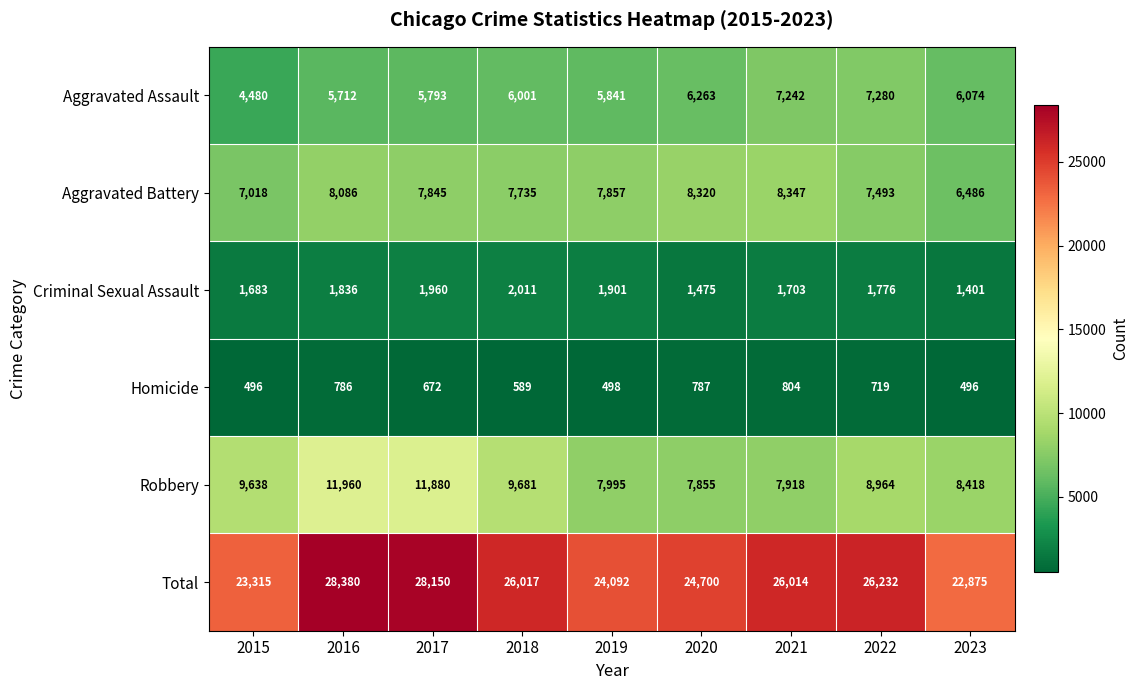

Read the Robbery value at 2020.

7855